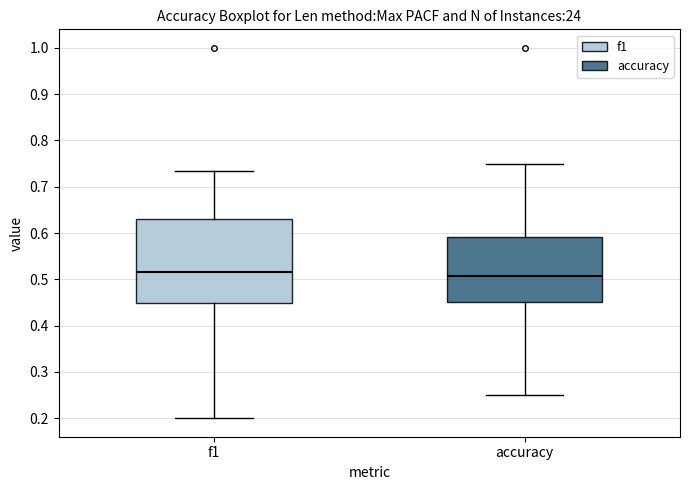

Where is the upper edge of the box for f1 on the y-axis? The values are not printed on the chart, so give them approximately, as read against the axis.

0.63